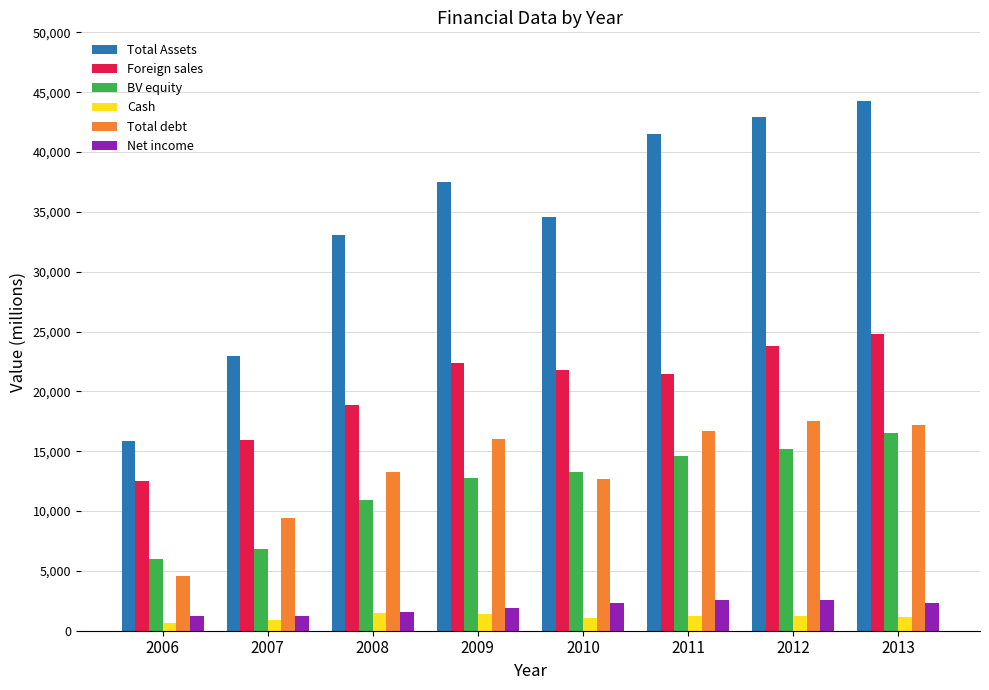

Is it true that Total Assets equals 22970 at 2007?

True